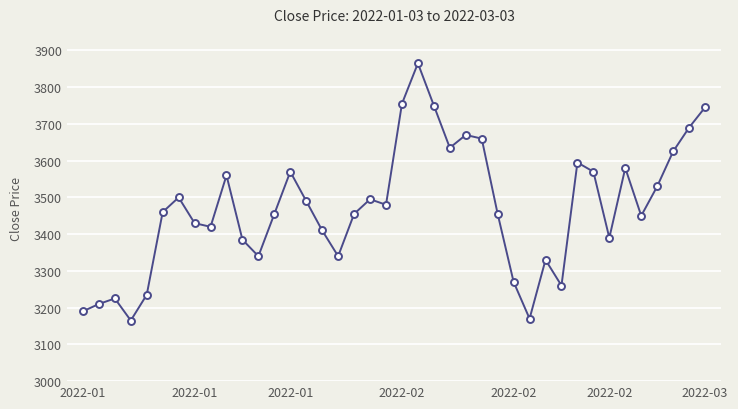

What is the value of the 27th point from the left?

3455